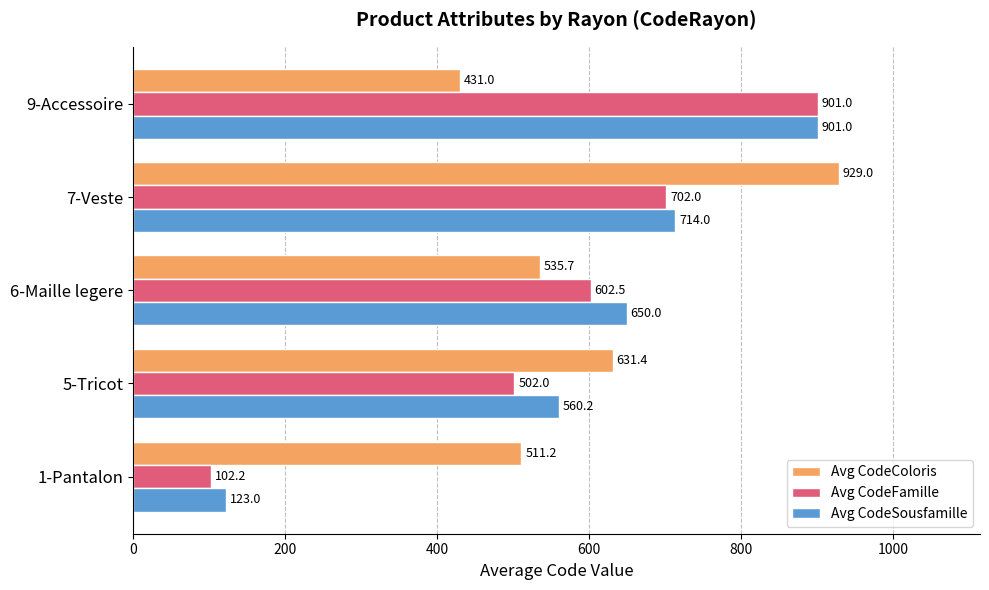

What is the difference between the maximum and minimum values in the Avg CodeSousfamille series?

778.0